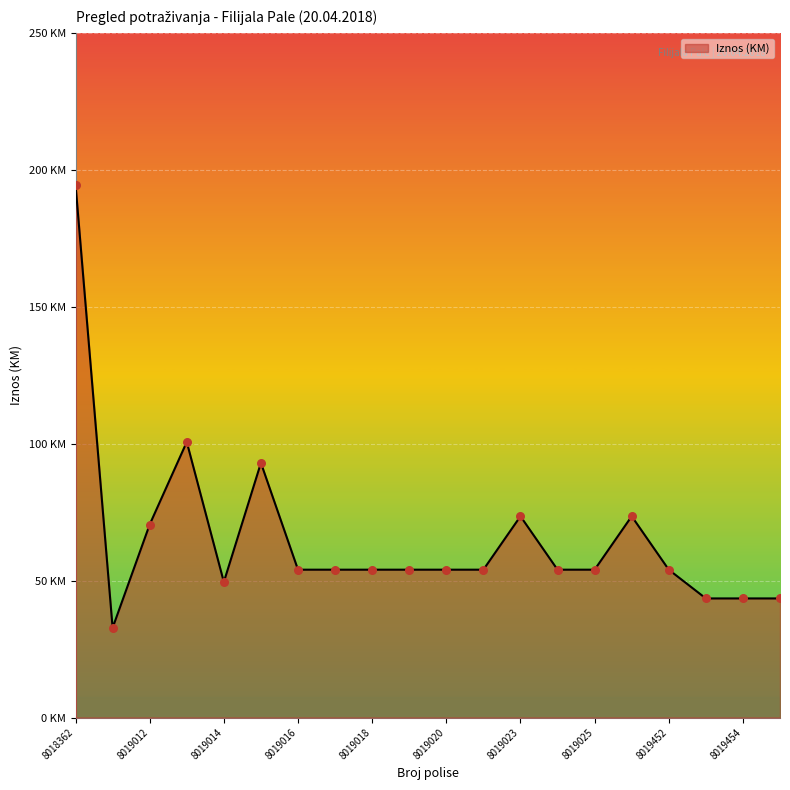

Is this an area chart (filled region under the line)?

Yes